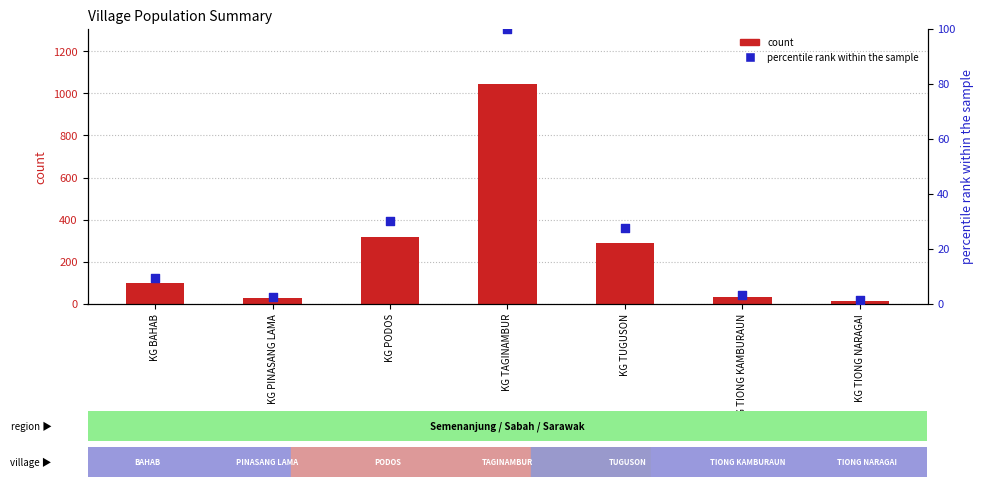

At how many categories does at least one series exceed 658?

1